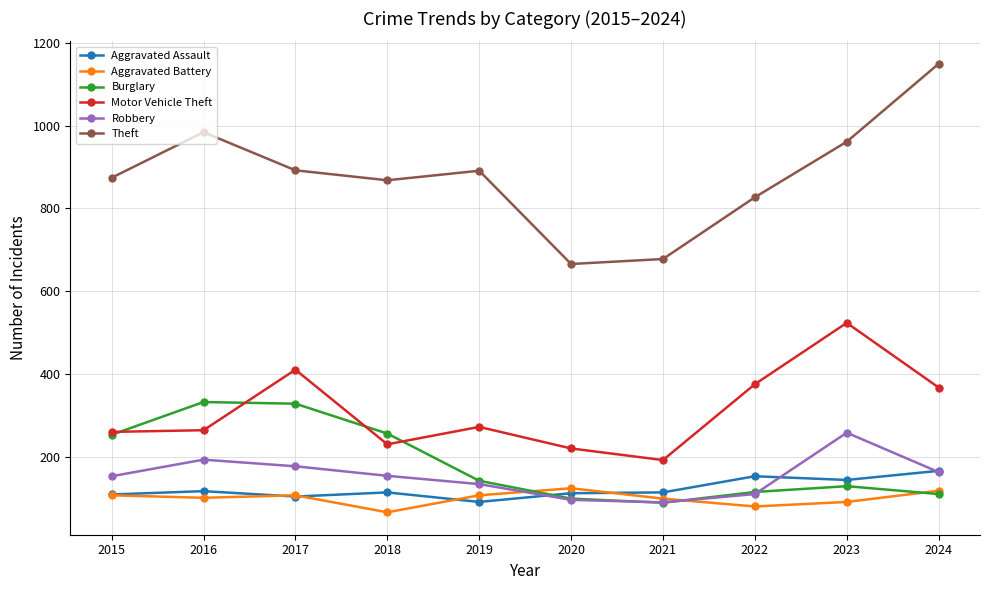

What is the average value of the Motor Vehicle Theft series?

312